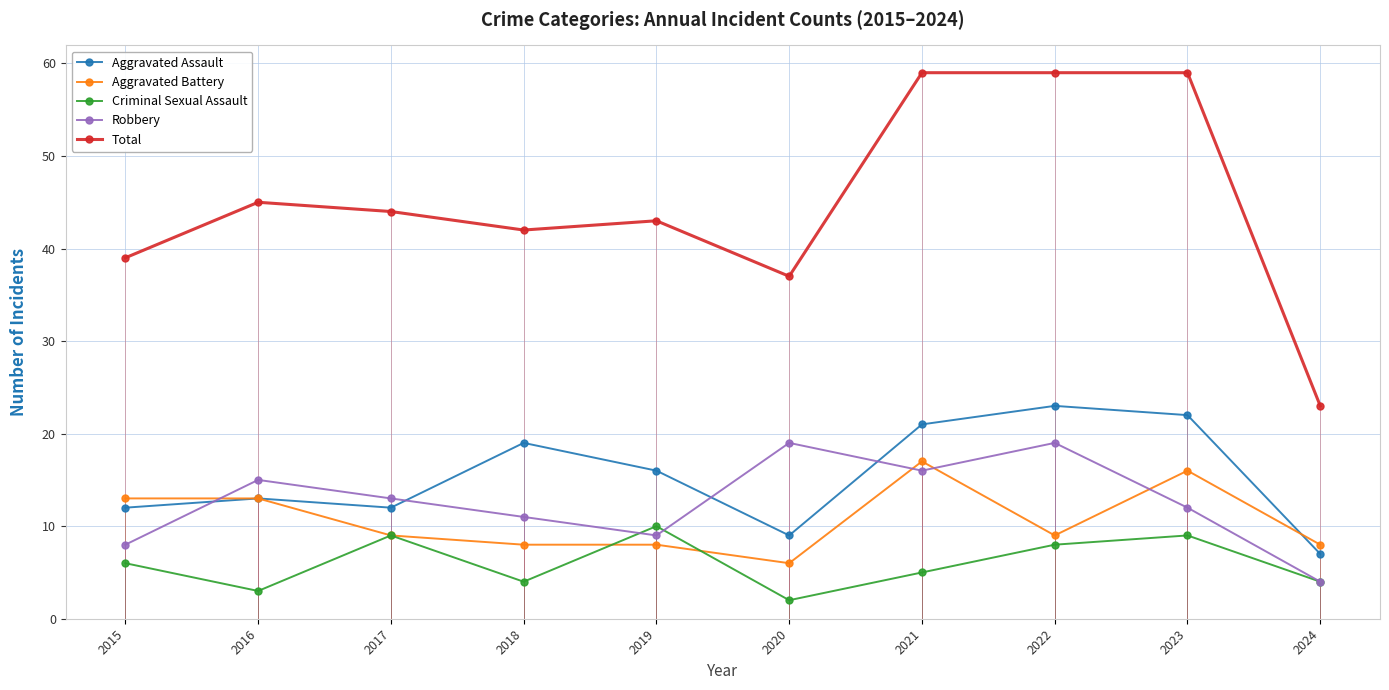

The value of Total at 2020 is 37. True or false?

True